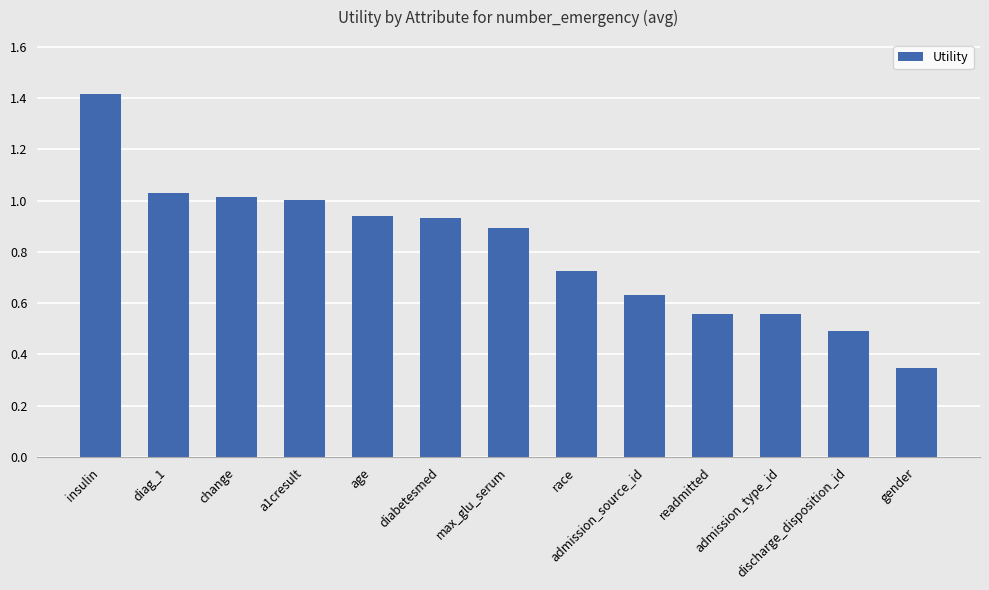

Are the bars horizontal?

No